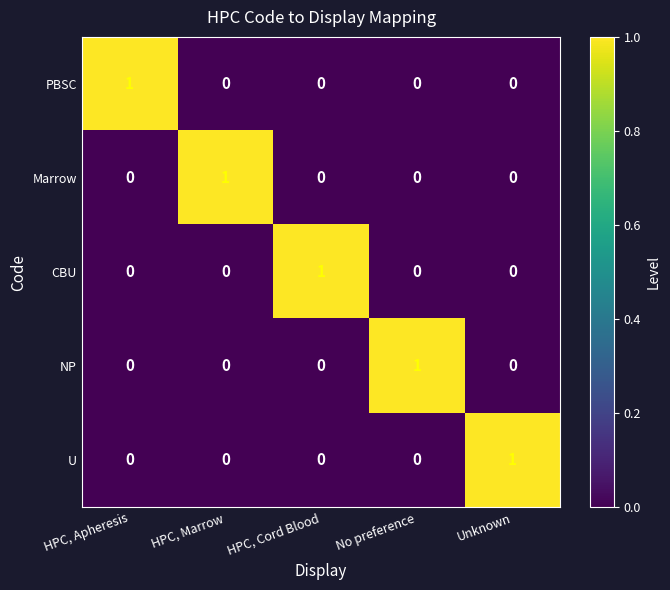

How many data points in U are above 0?

1